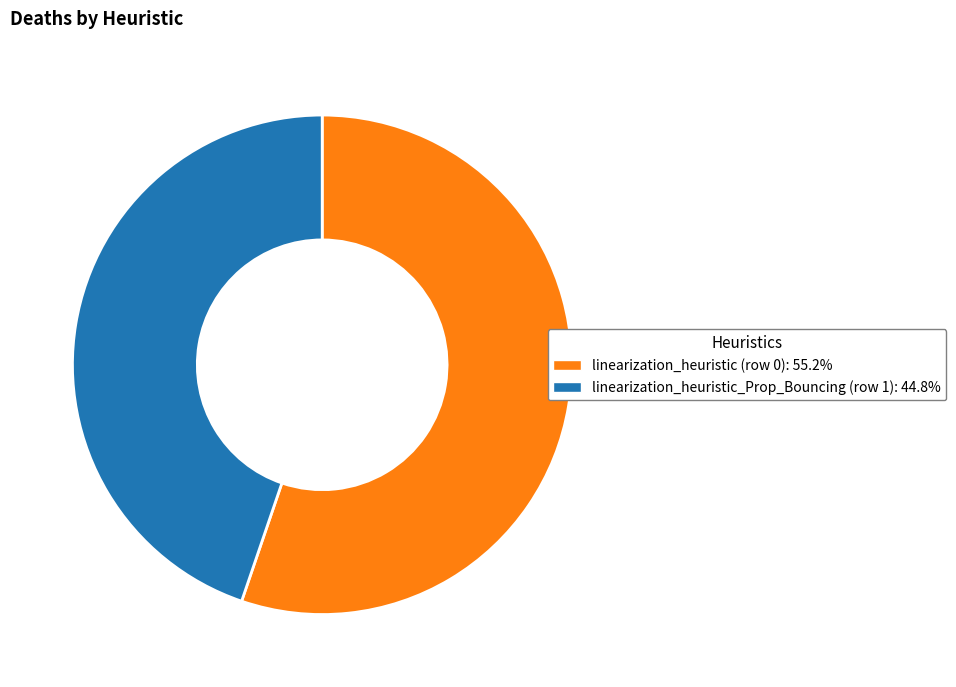

What is the majority slice?

linearization_heuristic (row 0)